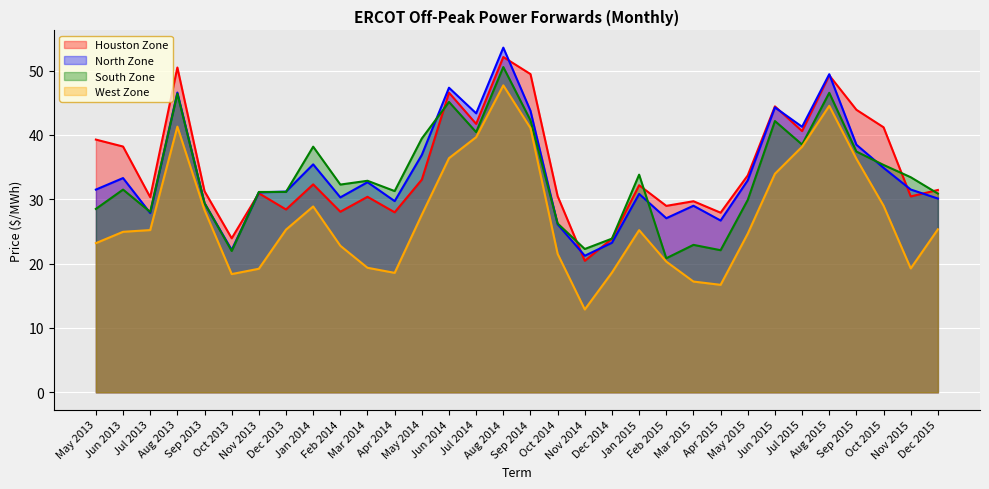

Reading right to left, what are all the values shown in this chart?

Houston Zone: Dec 2015=31.4	Nov 2015=30.4	Oct 2015=41.2	Sep 2015=43.9	Aug 2015=49.2	Jul 2015=40.6	Jun 2015=44.4	May 2015=33.7	Apr 2015=27.9	Mar 2015=29.7	Feb 2015=29.0	Jan 2015=32.2	Dec 2014=23.9	Nov 2014=20.4	Oct 2014=30.5	Sep 2014=49.5	Aug 2014=52.1	Jul 2014=41.7	Jun 2014=46.6	May 2014=33.0	Apr 2014=28.0	Mar 2014=30.4	Feb 2014=28.1	Jan 2014=32.3	Dec 2013=28.4	Nov 2013=30.9	Oct 2013=23.9	Sep 2013=31.2	Aug 2013=50.5	Jul 2013=30.3	Jun 2013=38.2	May 2013=39.3
North Zone: Dec 2015=30.1	Nov 2015=31.5	Oct 2015=34.9	Sep 2015=38.5	Aug 2015=49.4	Jul 2015=41.3	Jun 2015=44.3	May 2015=33.0	Apr 2015=26.7	Mar 2015=29.0	Feb 2015=27.1	Jan 2015=30.8	Dec 2014=23.2	Nov 2014=21.2	Oct 2014=26.1	Sep 2014=43.8	Aug 2014=53.6	Jul 2014=43.4	Jun 2014=47.3	May 2014=36.9	Apr 2014=29.7	Mar 2014=32.6	Feb 2014=30.3	Jan 2014=35.4	Dec 2013=31.2	Nov 2013=31.1	Oct 2013=22.1	Sep 2013=29.4	Aug 2013=46.6	Jul 2013=27.9	Jun 2013=33.3	May 2013=31.5
South Zone: Dec 2015=30.9	Nov 2015=33.4	Oct 2015=35.3	Sep 2015=37.4	Aug 2015=46.5	Jul 2015=38.5	Jun 2015=42.1	May 2015=29.9	Apr 2015=22.1	Mar 2015=22.9	Feb 2015=20.8	Jan 2015=33.8	Dec 2014=23.9	Nov 2014=22.3	Oct 2014=26.2	Sep 2014=42.3	Aug 2014=50.5	Jul 2014=40.4	Jun 2014=45.1	May 2014=39.4	Apr 2014=31.3	Mar 2014=32.9	Feb 2014=32.3	Jan 2014=38.2	Dec 2013=31.1	Nov 2013=31.1	Oct 2013=22.0	Sep 2013=29.4	Aug 2013=46.4	Jul 2013=28.0	Jun 2013=31.5	May 2013=28.5
West Zone: Dec 2015=25.3	Nov 2015=19.2	Oct 2015=29.0	Sep 2015=36.3	Aug 2015=44.5	Jul 2015=38.2	Jun 2015=34.0	May 2015=24.7	Apr 2015=16.7	Mar 2015=17.2	Feb 2015=20.3	Jan 2015=25.2	Dec 2014=18.6	Nov 2014=12.9	Oct 2014=21.5	Sep 2014=41.1	Aug 2014=47.7	Jul 2014=39.6	Jun 2014=36.4	May 2014=27.6	Apr 2014=18.6	Mar 2014=19.4	Feb 2014=22.8	Jan 2014=28.9	Dec 2013=25.3	Nov 2013=19.2	Oct 2013=18.4	Sep 2013=28.3	Aug 2013=41.3	Jul 2013=25.2	Jun 2013=24.9	May 2013=23.2